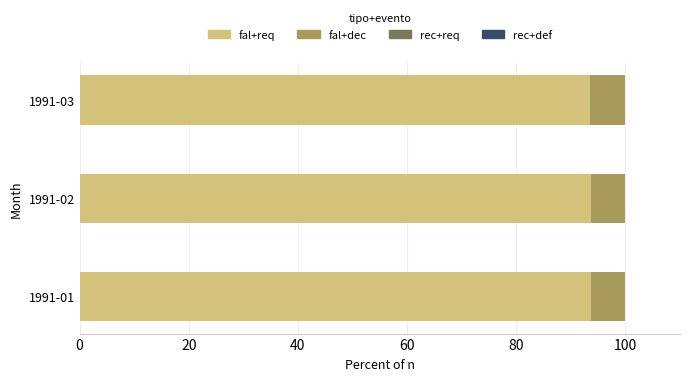

What is the total value across all series at 1991-02?

100.0